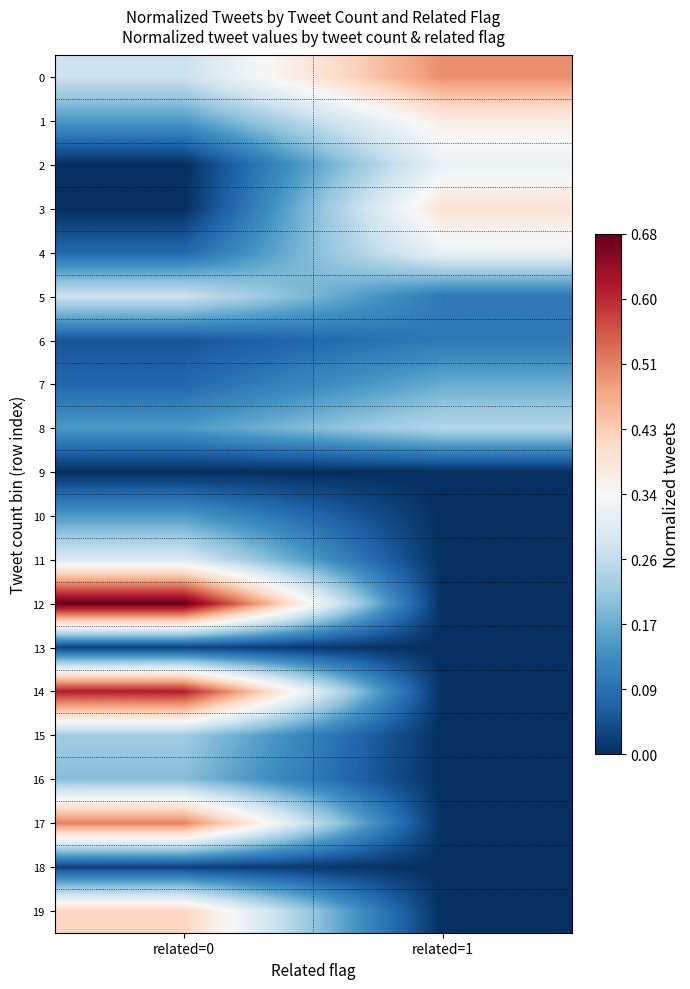

Which series has the largest range (max minus min)?

12